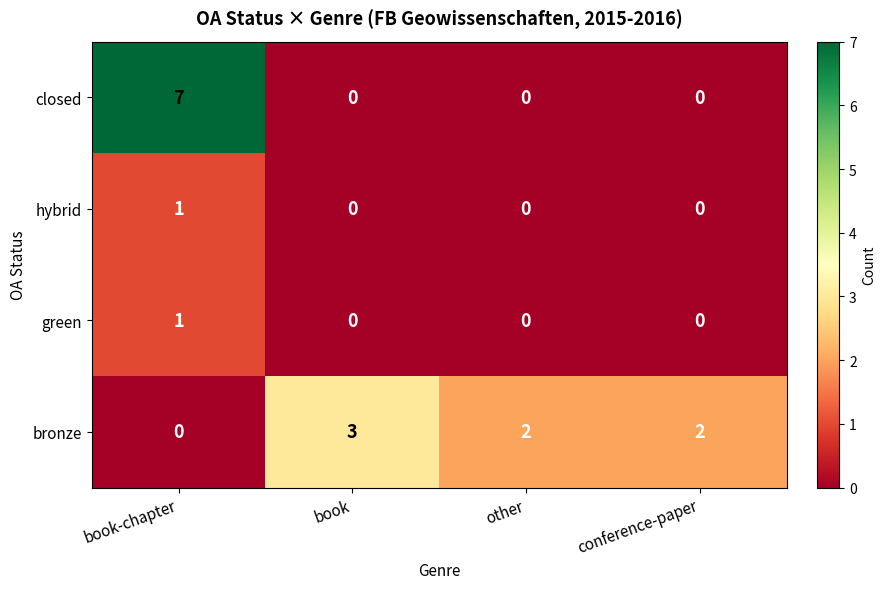

What is the greatest value displayed?

7